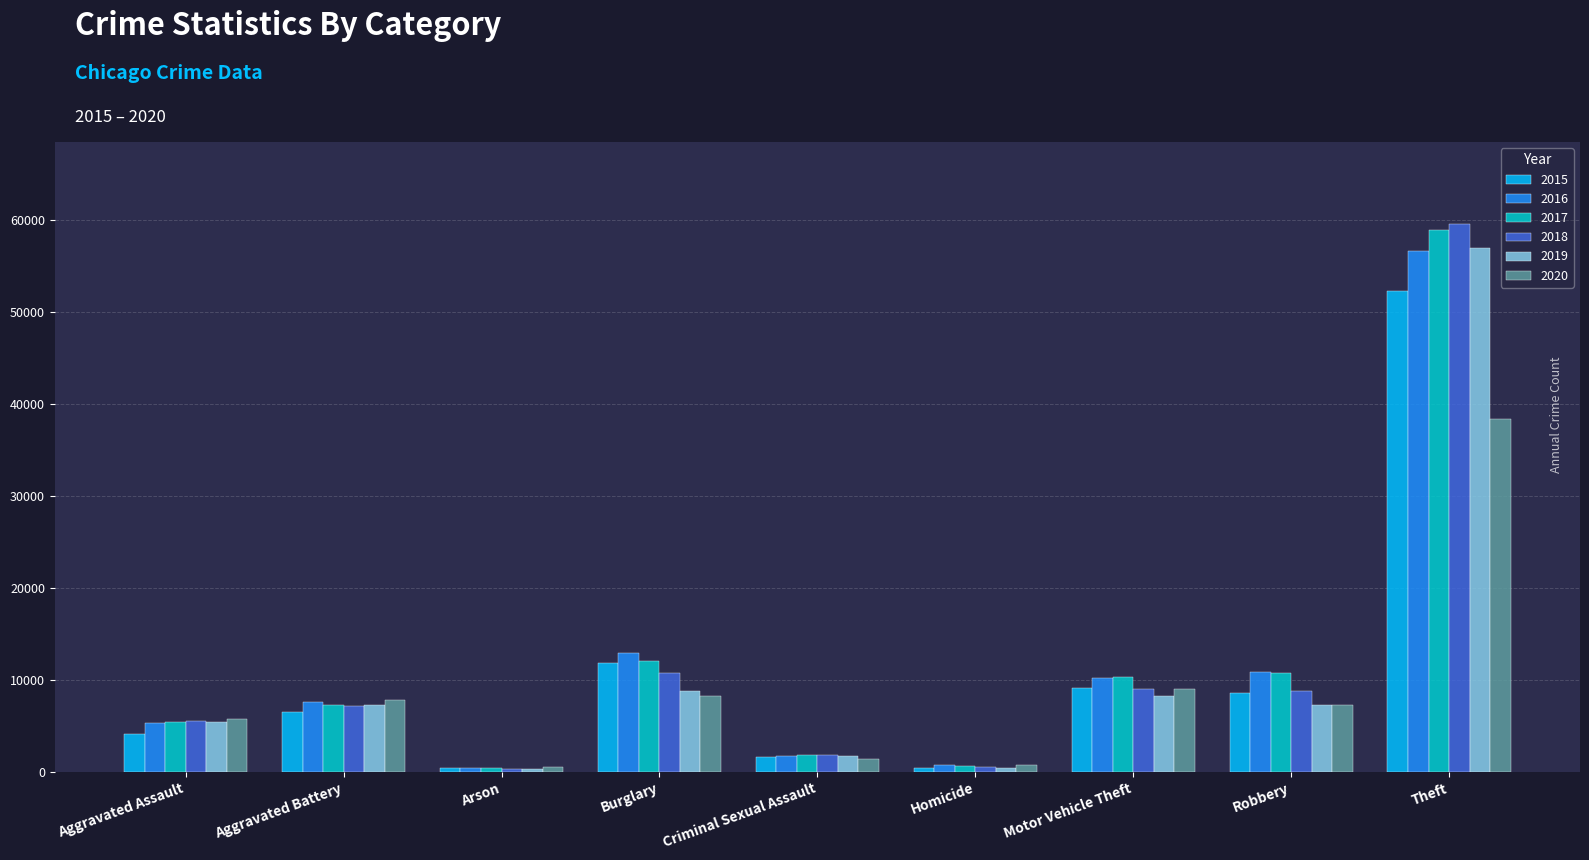

Is the value of 2019 at Arson greater than the value of 2018 at Robbery?

No